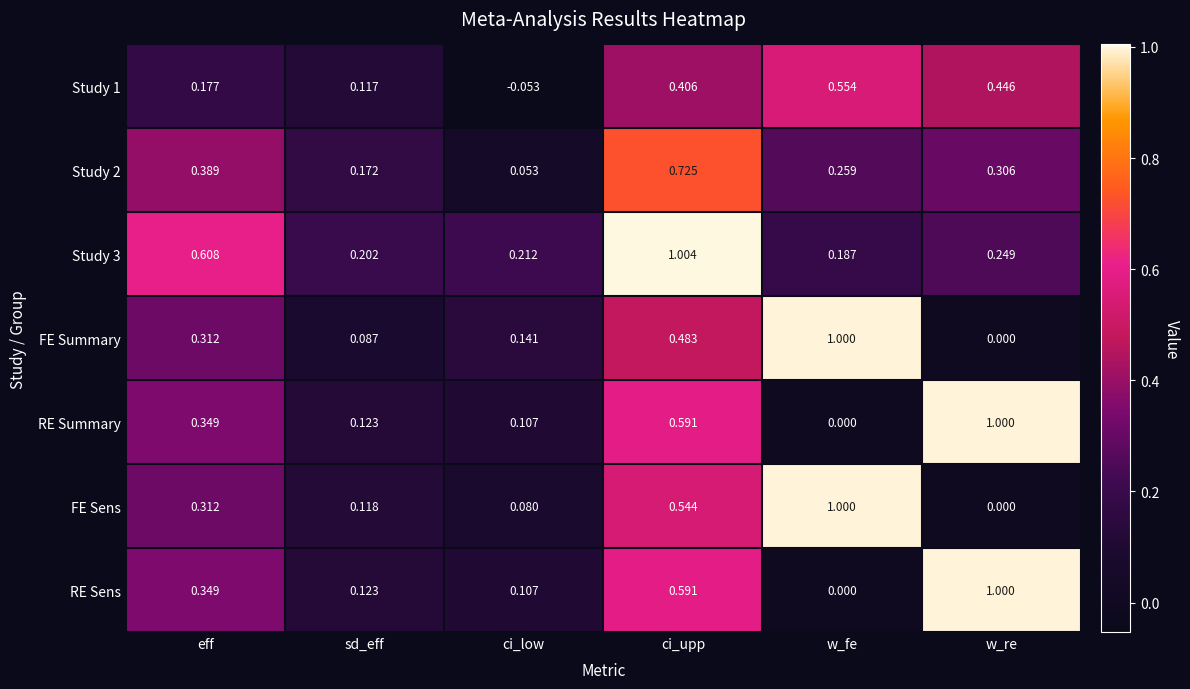

Which category has the highest value across all series?

ci_upp